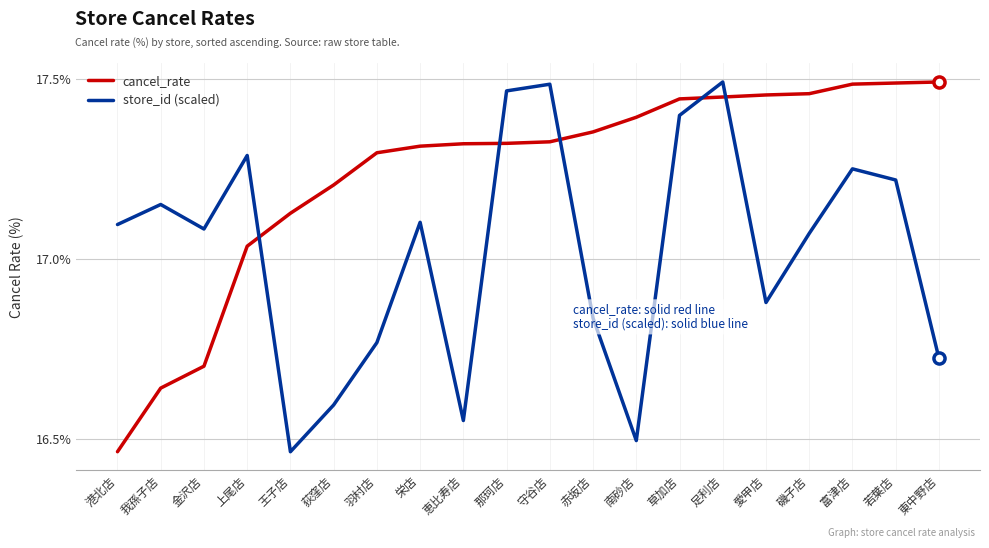

Which series ends up on top after the final intersection of store_id (scaled) and cancel_rate?

cancel_rate